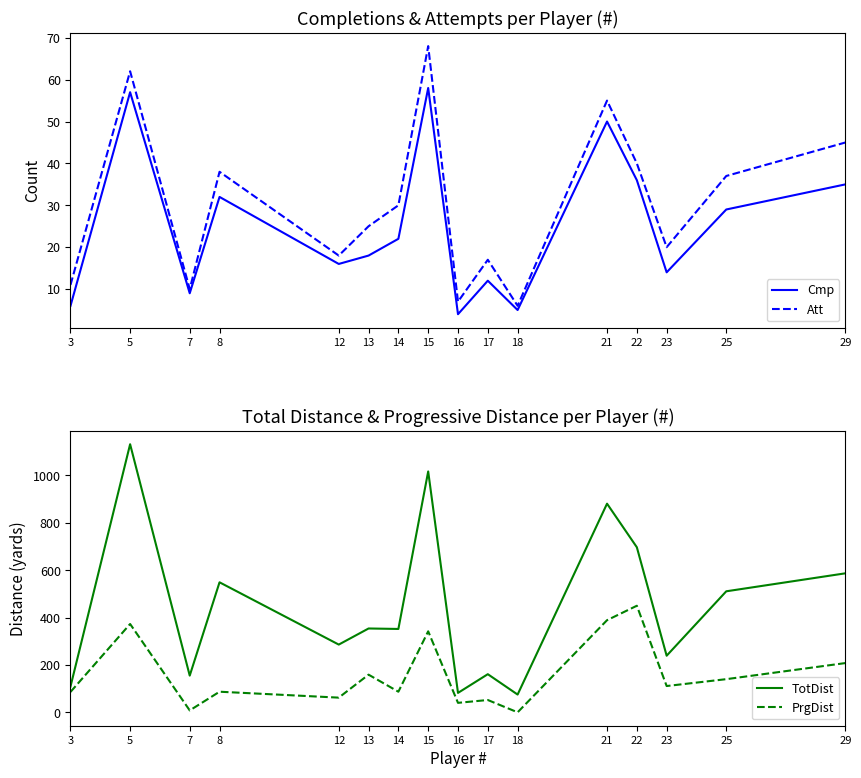

True or false: TotDist and PrgDist intersect in this chart.

False